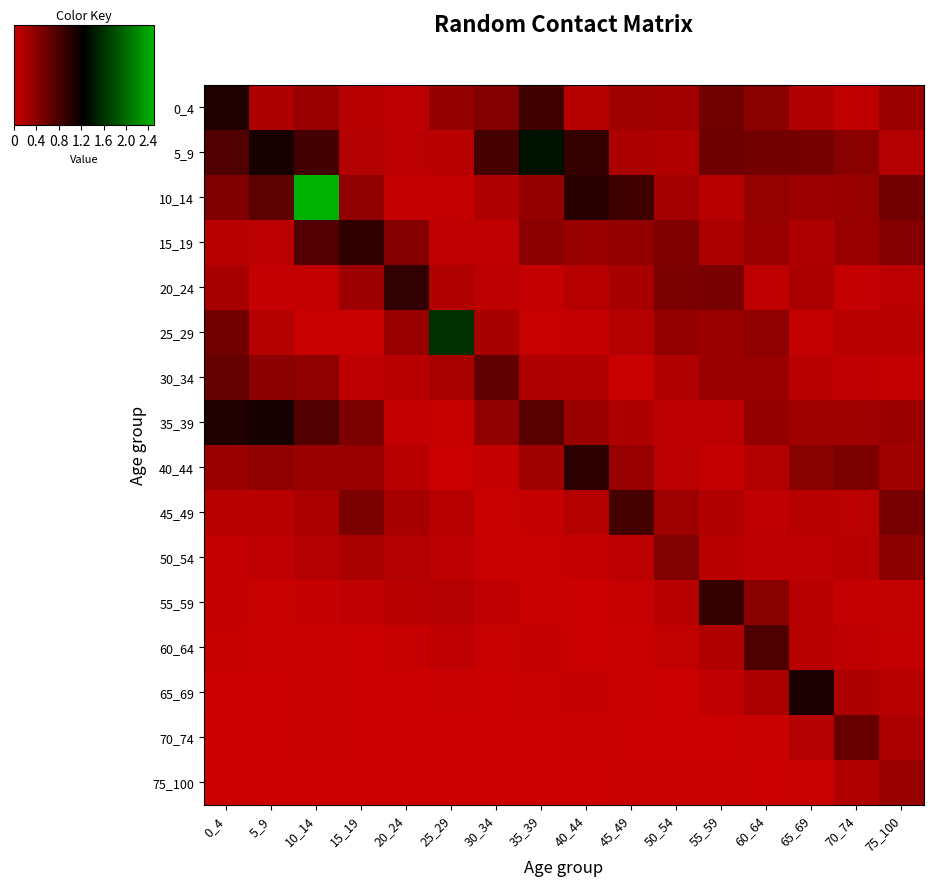

Which series has the largest range (max minus min)?

10_14